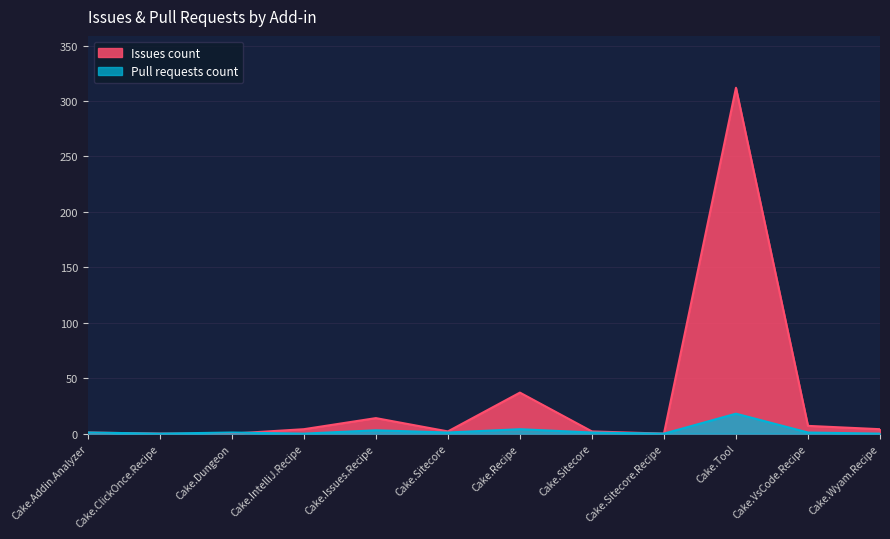

Which label corresponds to the smallest value in the chart?

Cake.ClickOnce.Recipe